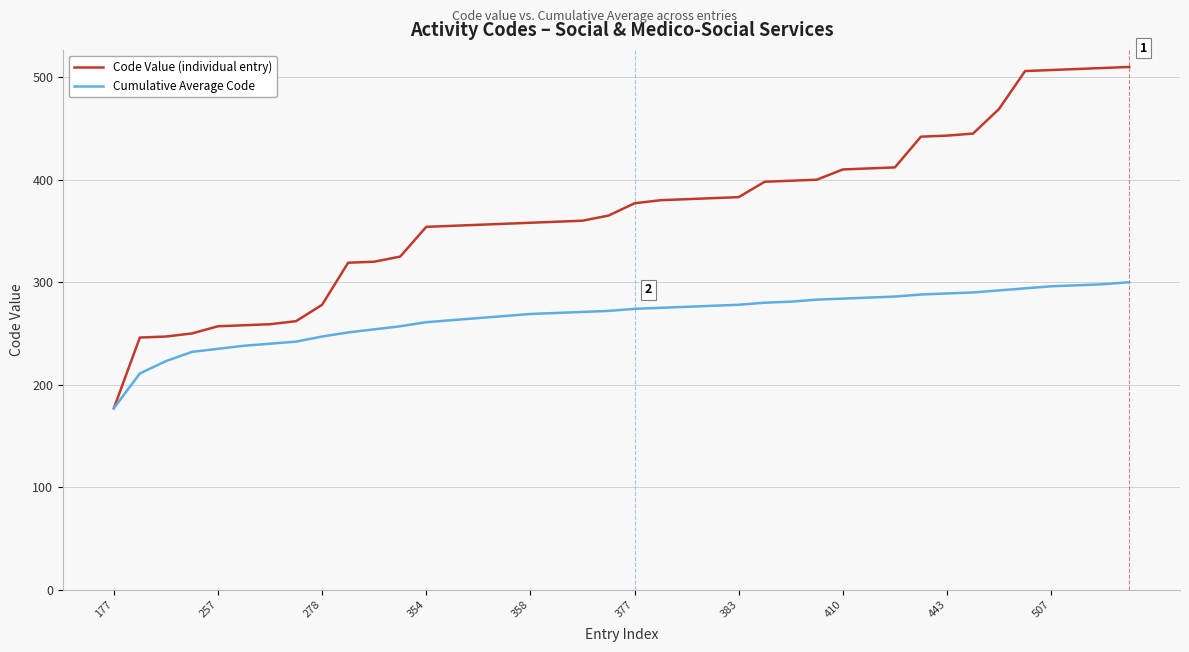

Which series has the largest total across all categories?

Code Value (individual entry)